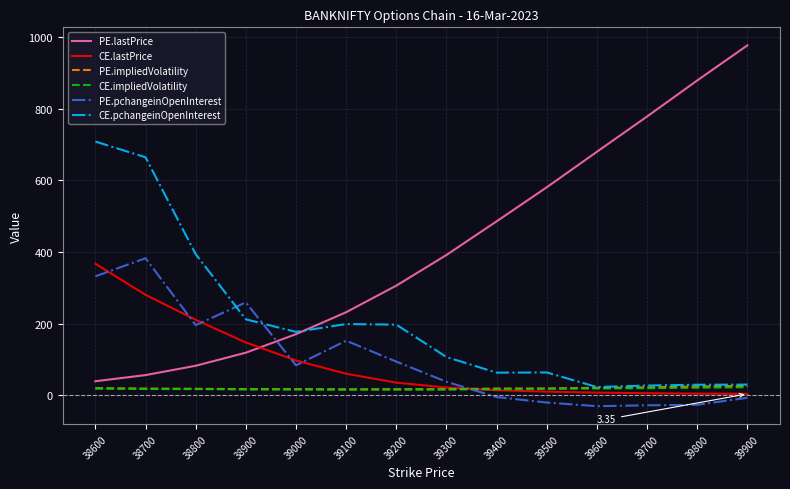

How many intersections are there between CE.pchangeinOpenInterest and PE.pchangeinOpenInterest?

2